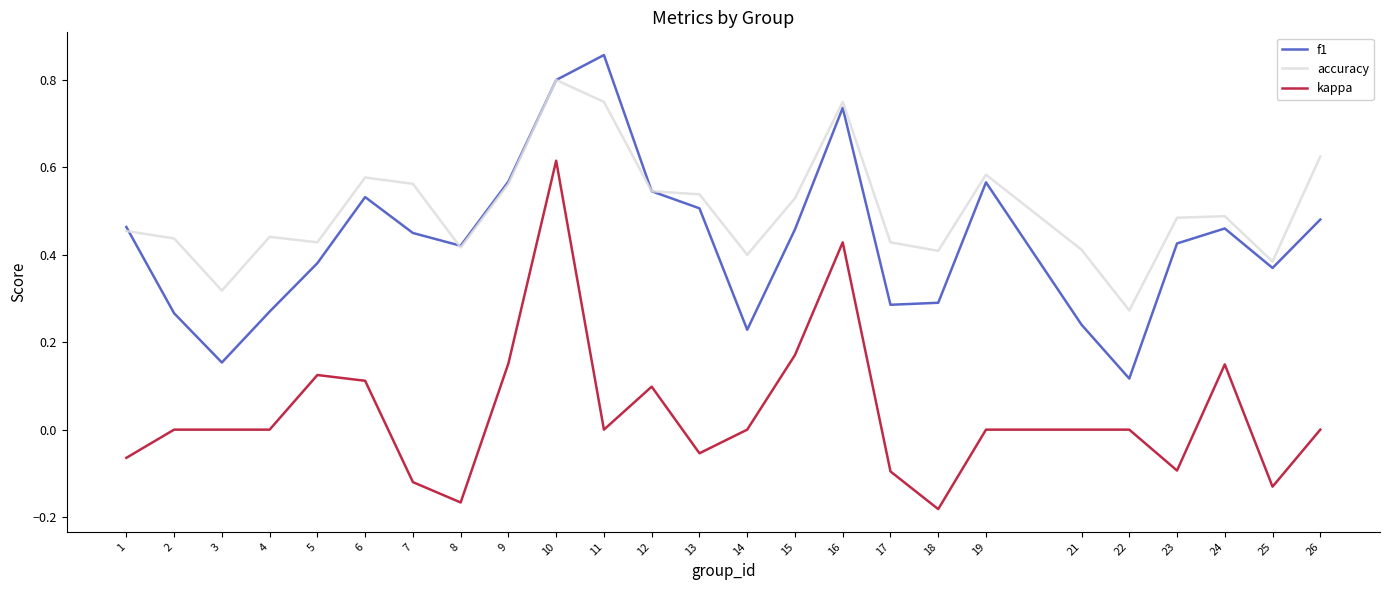

Which series has the largest total across all categories?

accuracy